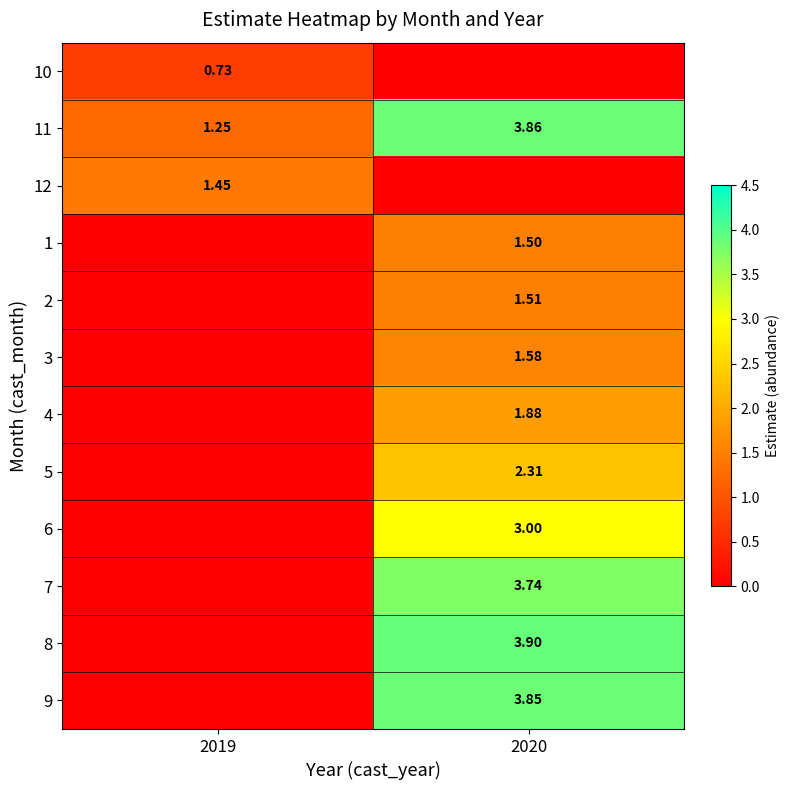

How many 3 values are between 0 and 1?

1